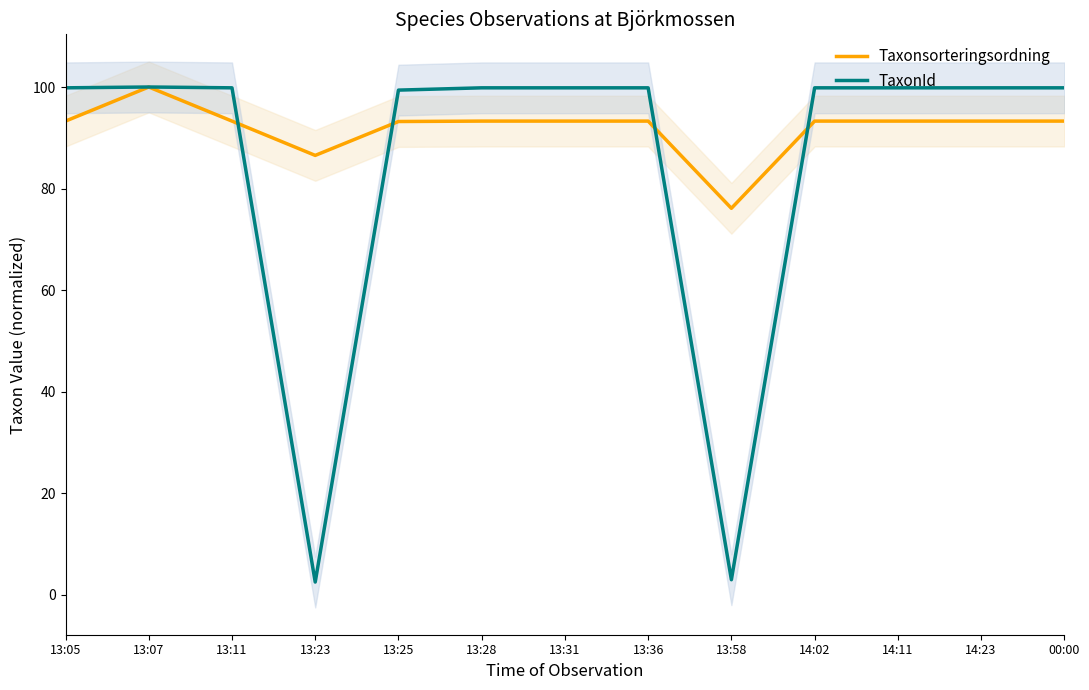

What is the sum of all Taxonsorteringsordning values?

1195.4